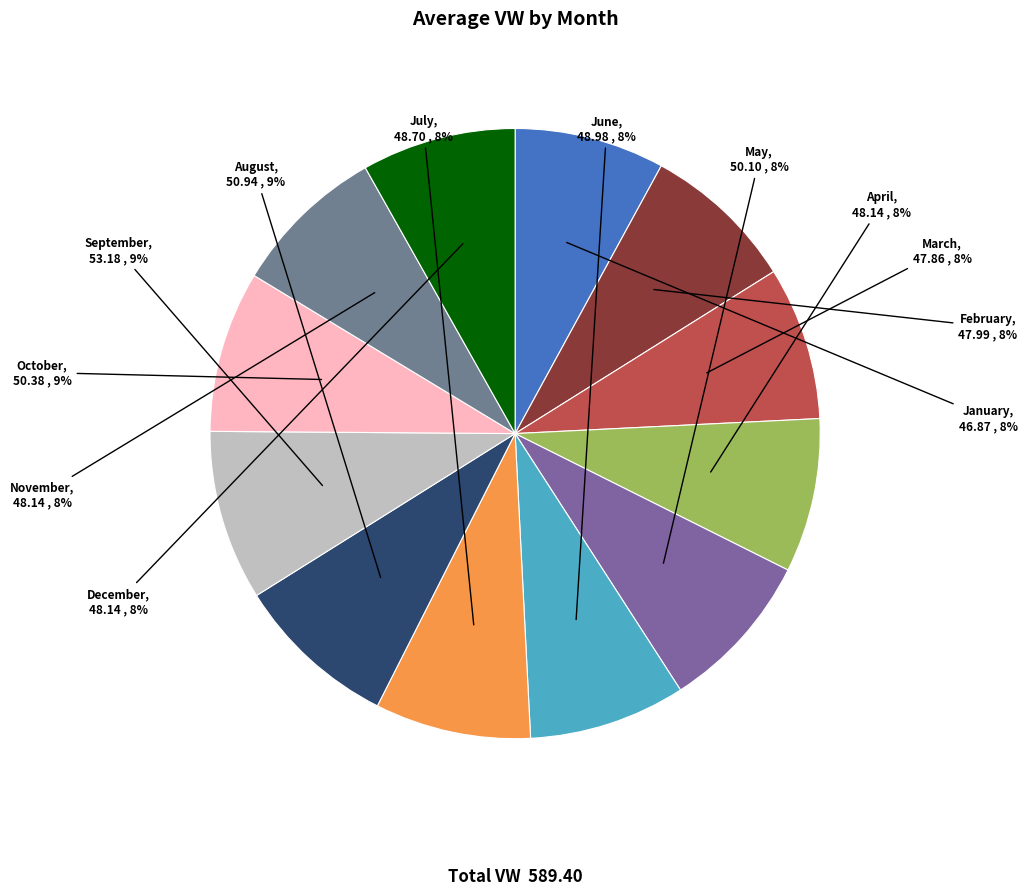

How many segments does this pie chart have?

12